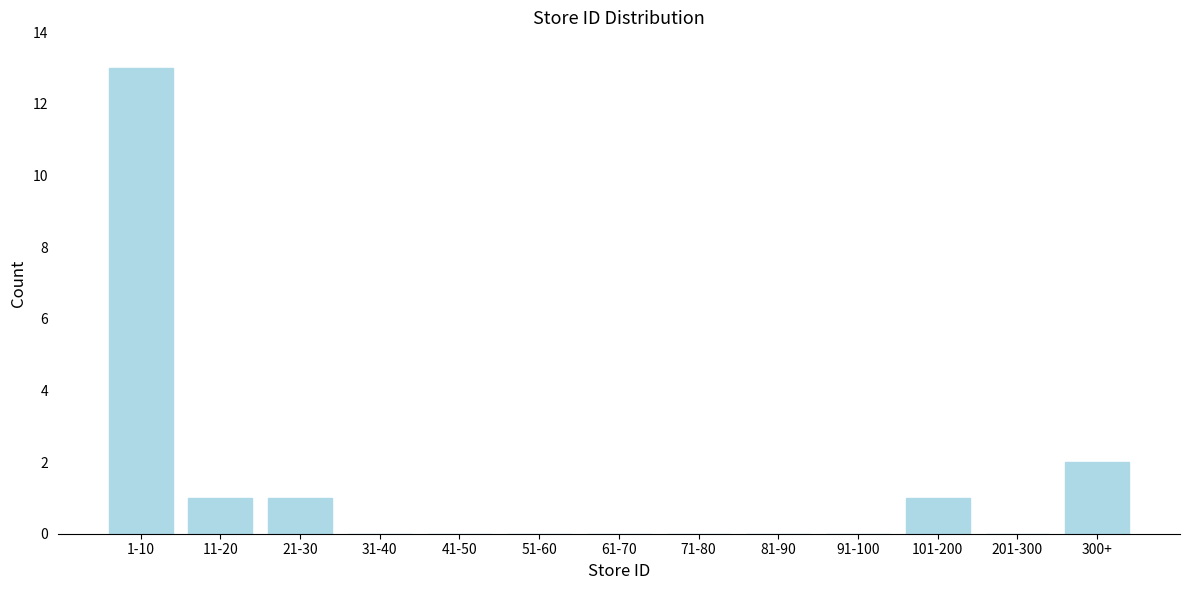

Reading left to right, transcribe all the data shown in this chart.

1-10=13	11-20=1	21-30=1	31-40=0	41-50=0	51-60=0	61-70=0	71-80=0	81-90=0	91-100=0	101-200=1	201-300=0	300+=2